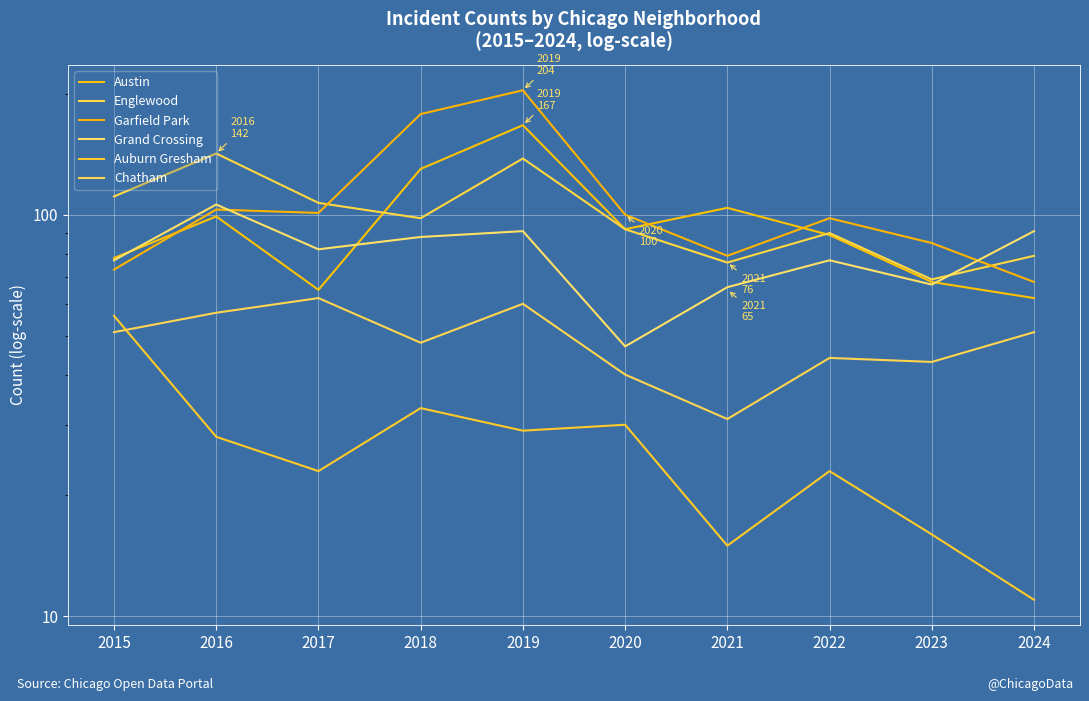

Is the value of Austin at 2021 greater than the value of Englewood at 2024?

Yes